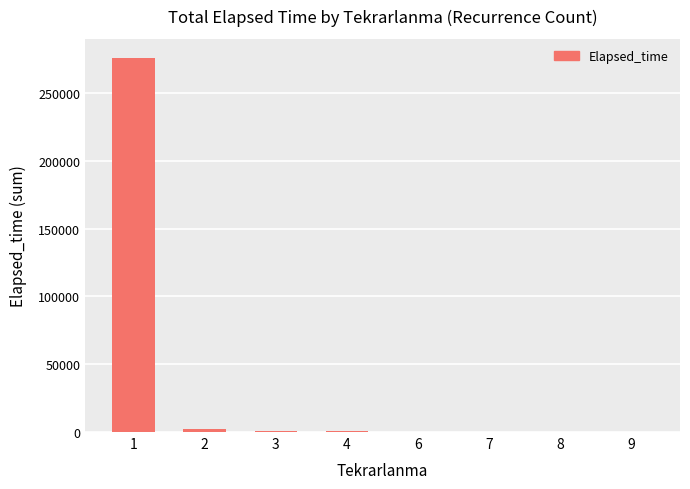

What is the maximum value shown in the chart?

276050